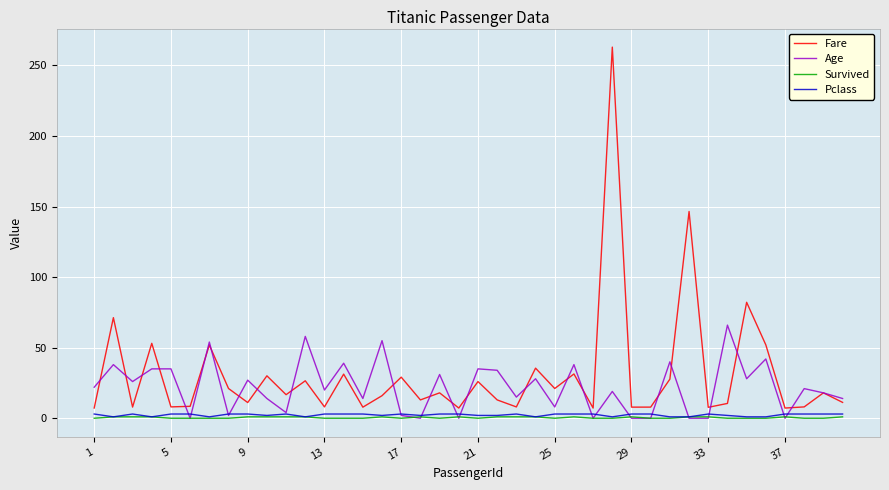

Which series has the widest spread of values?

Fare